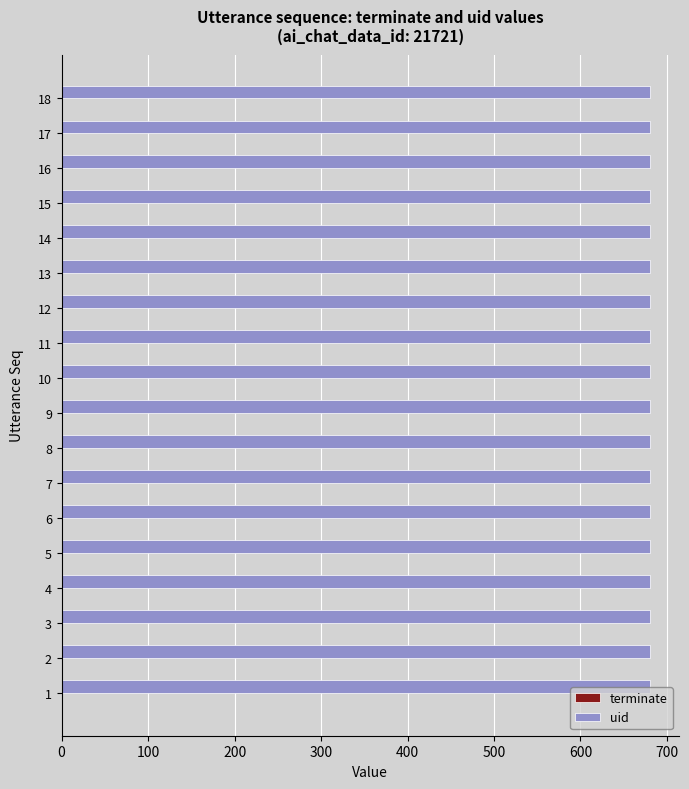

The uid series shows 0.1 at 12. True or false?

False